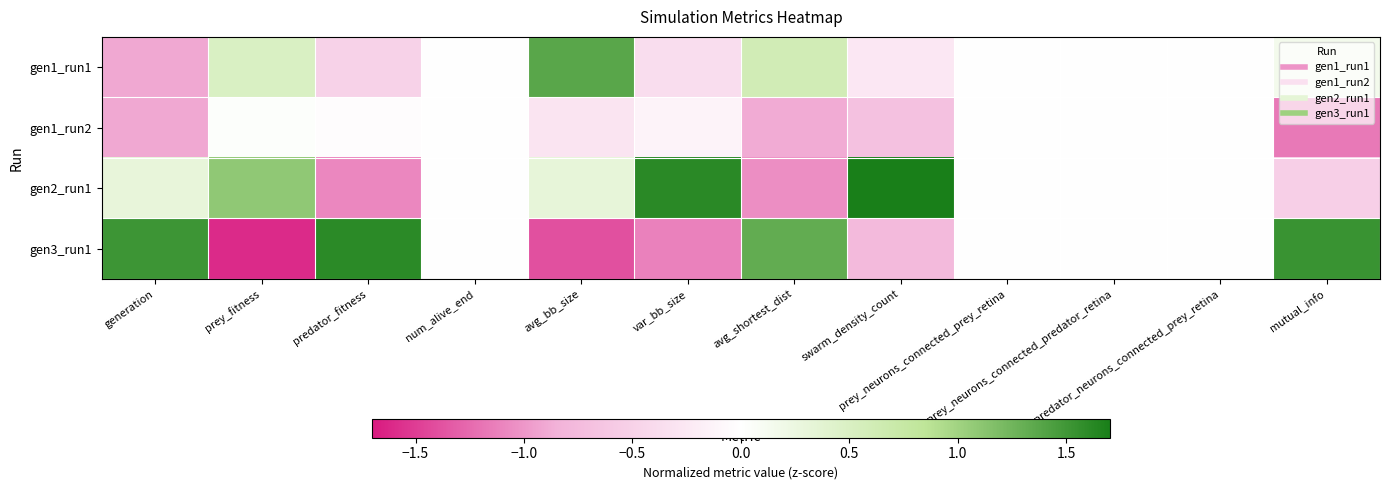

Reading left to right, transcribe all the data shown in this chart.

gen1_run1: generation=-0.9	prey_fitness=0.5	predator_fitness=-0.5	num_alive_end=0.0	avg_bb_size=1.4	var_bb_size=-0.4	avg_shortest_dist=0.6	swarm_density_count=-0.3	prey_neurons_connected_prey_retina=0.0	prey_neurons_connected_predator_retina=0.0	predator_neurons_connected_prey_retina=0.0	mutual_info=0.2
gen1_run2: generation=-0.9	prey_fitness=0.0	predator_fitness=-0.0	num_alive_end=0.0	avg_bb_size=-0.3	var_bb_size=-0.1	avg_shortest_dist=-0.9	swarm_density_count=-0.7	prey_neurons_connected_prey_retina=0.0	prey_neurons_connected_predator_retina=0.0	predator_neurons_connected_prey_retina=0.0	mutual_info=-1.2
gen2_run1: generation=0.3	prey_fitness=1.1	predator_fitness=-1.1	num_alive_end=0.0	avg_bb_size=0.3	var_bb_size=1.6	avg_shortest_dist=-1.0	swarm_density_count=1.7	prey_neurons_connected_prey_retina=0.0	prey_neurons_connected_predator_retina=0.0	predator_neurons_connected_prey_retina=0.0	mutual_info=-0.5
gen3_run1: generation=1.5	prey_fitness=-1.6	predator_fitness=1.6	num_alive_end=0.0	avg_bb_size=-1.4	var_bb_size=-1.1	avg_shortest_dist=1.3	swarm_density_count=-0.8	prey_neurons_connected_prey_retina=0.0	prey_neurons_connected_predator_retina=0.0	predator_neurons_connected_prey_retina=0.0	mutual_info=1.5